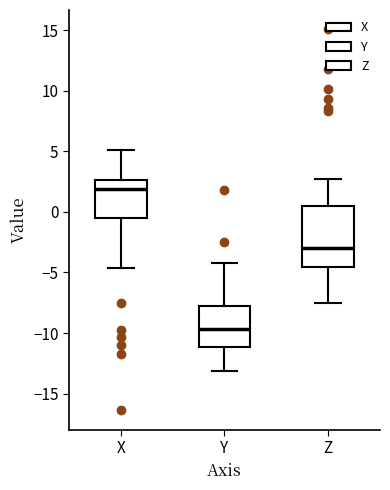

Which box is the tallest, from its lower edge to its upper edge?

Z